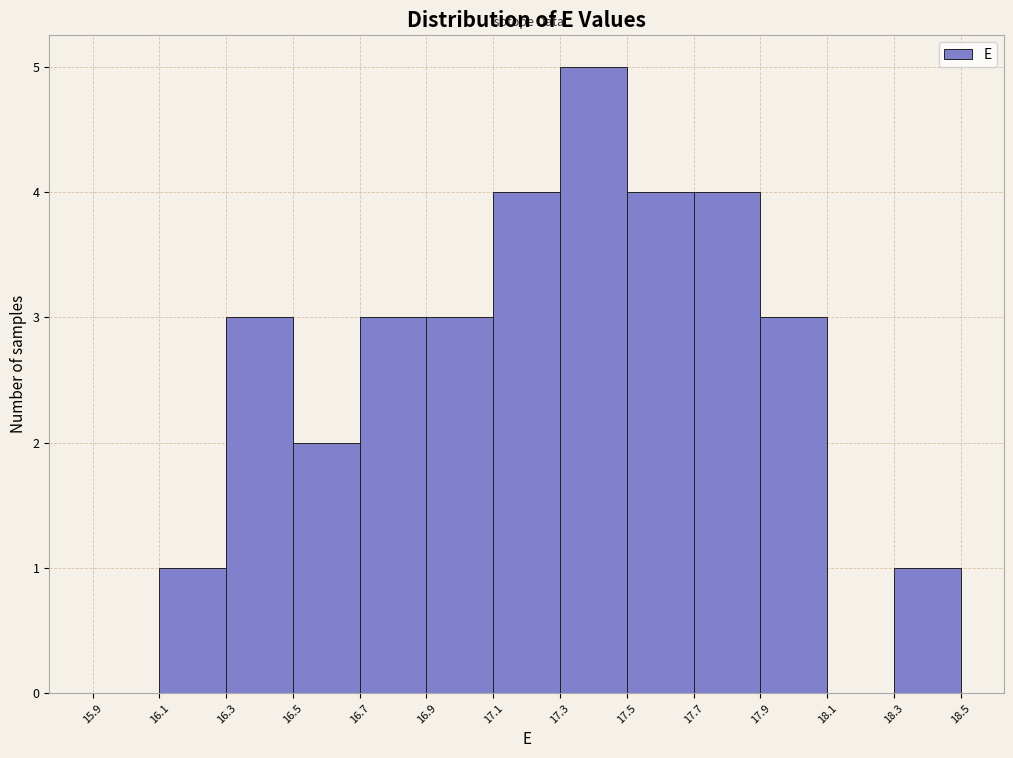

Reading left to right, list every bar in this chart as the range it spans on the x-axis followed by its height. The values are not printed on the chart, so give them approximately, as read against the axis.

15.9 to 16.1: 0
16.1 to 16.3: 1
16.3 to 16.5: 3
16.5 to 16.7: 2
16.7 to 16.9: 3
16.9 to 17.1: 3
17.1 to 17.3: 4
17.3 to 17.5: 5
17.5 to 17.7: 4
17.7 to 17.9: 4
17.9 to 18.1: 3
18.1 to 18.3: 0
18.3 to 18.5: 1